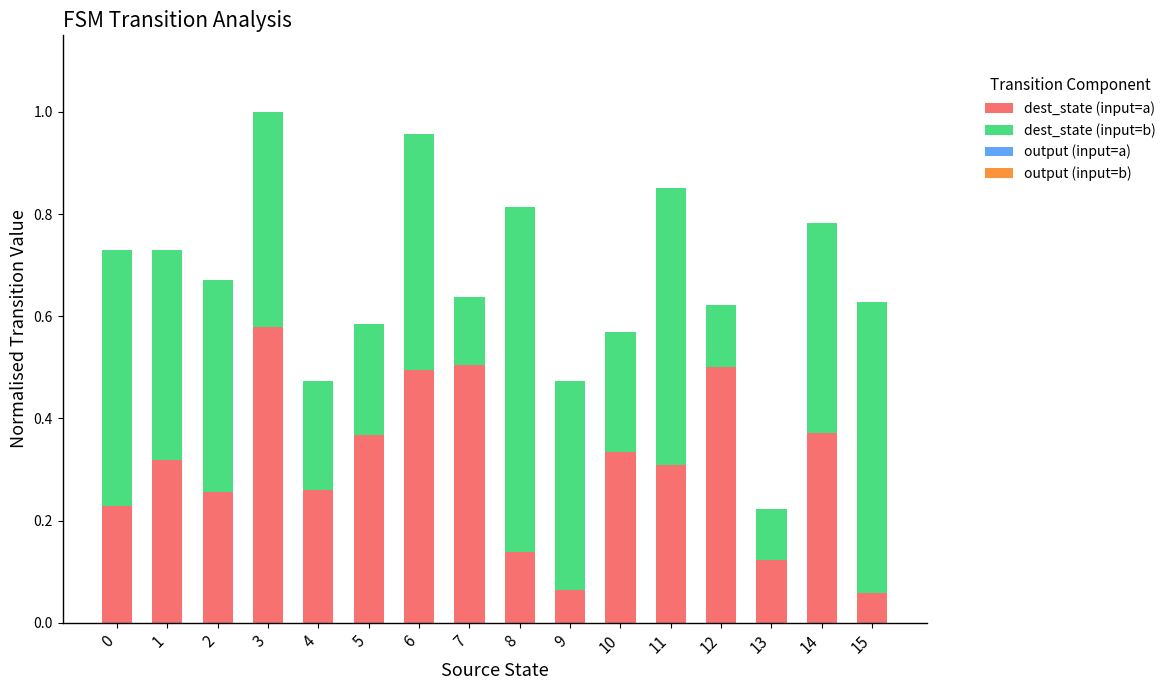

The dest_state (input=a) series shows 0.1 at 7. True or false?

False